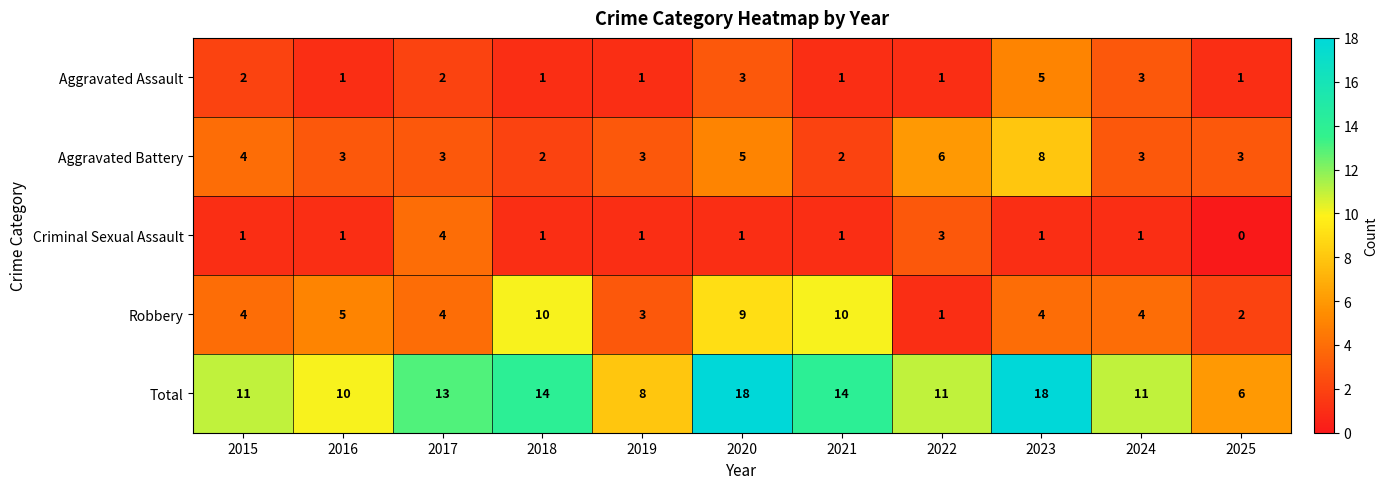

Count the Aggravated Assault values in the range 1 to 3.

10